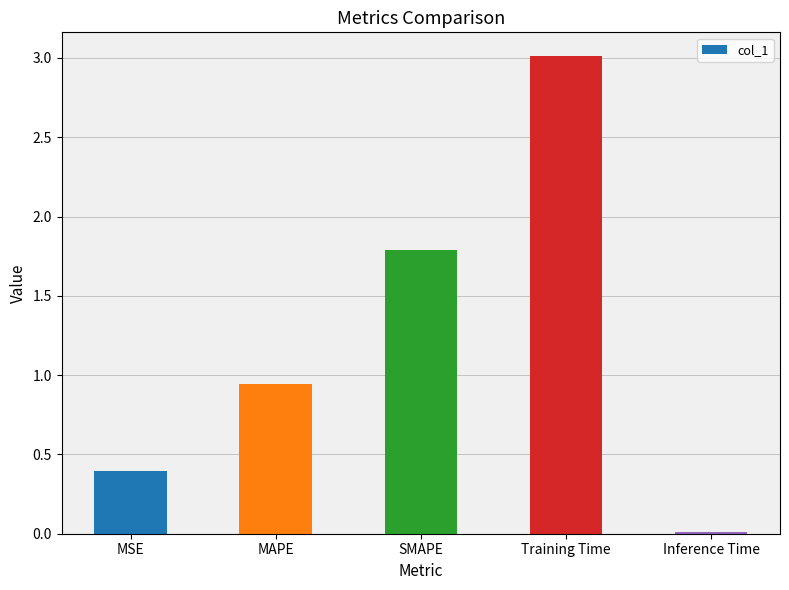

Is it true that the value at MSE is 0.2?

False